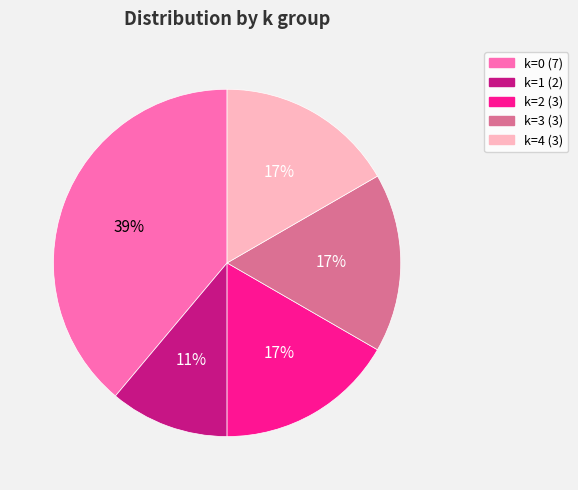

Count the number of slices in the pie.

5